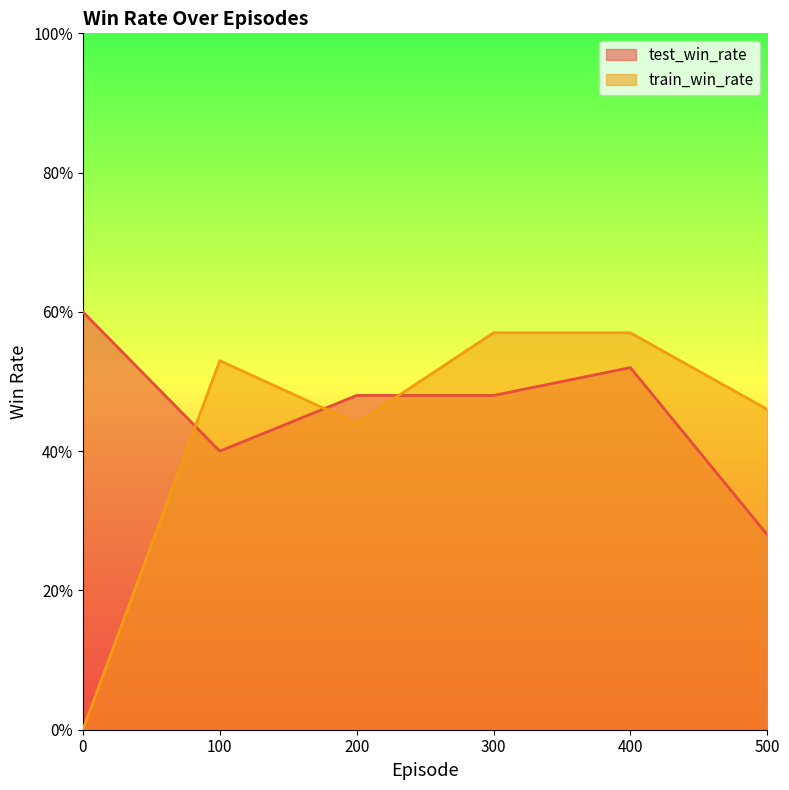

Which series has the widest spread of values?

train_win_rate